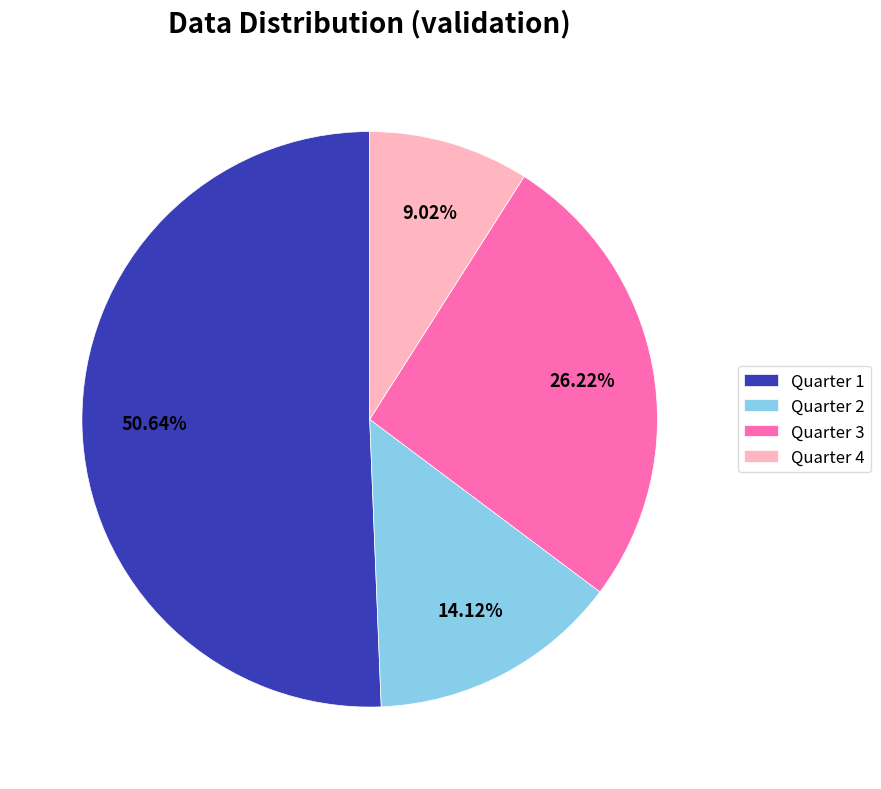

Rank the categories by value from lowest to highest.

Quarter 4, Quarter 2, Quarter 3, Quarter 1